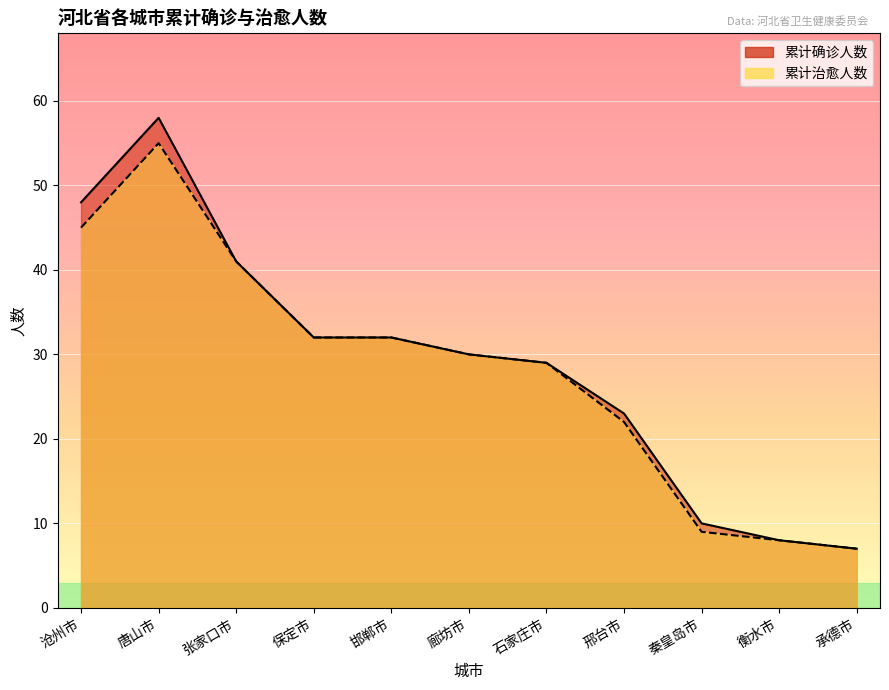

Is it true that 累计治愈人数 equals 38 at 石家庄市?

False